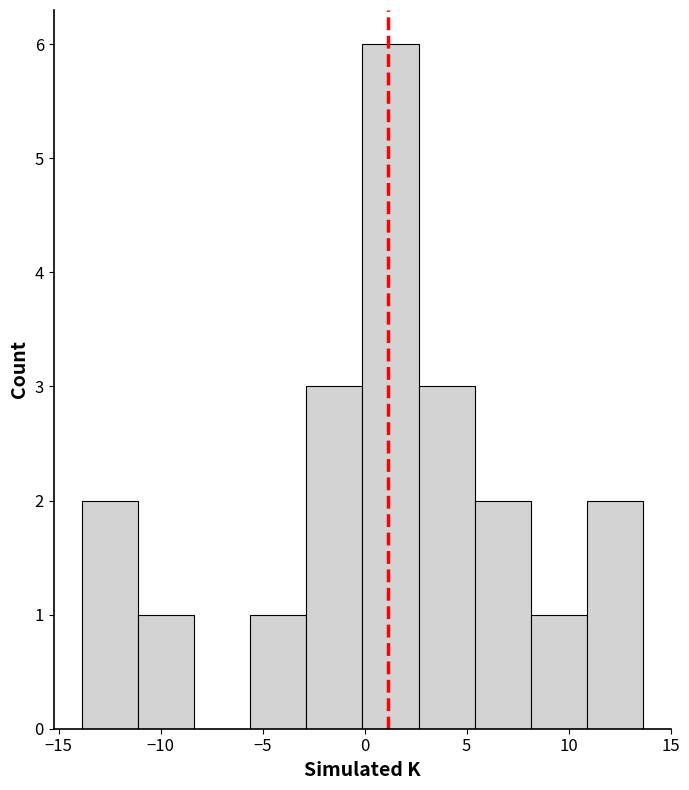

Reading left to right, transcribe this chart: for each bar, give the range it covers on the x-axis and its height. Neither the bar edges nor the heights are printed on the chart, so give them approximately, as read against the axes.

-14.0 to -11.0: 2
-11.0 to -8.5: 1
-8.5 to -5.5: 0
-5.5 to -3.0: 1
-3.0 to 0.0: 3
0.0 to 2.5: 6
2.5 to 5.5: 3
5.5 to 8.0: 2
8.0 to 11.0: 1
11.0 to 13.5: 2